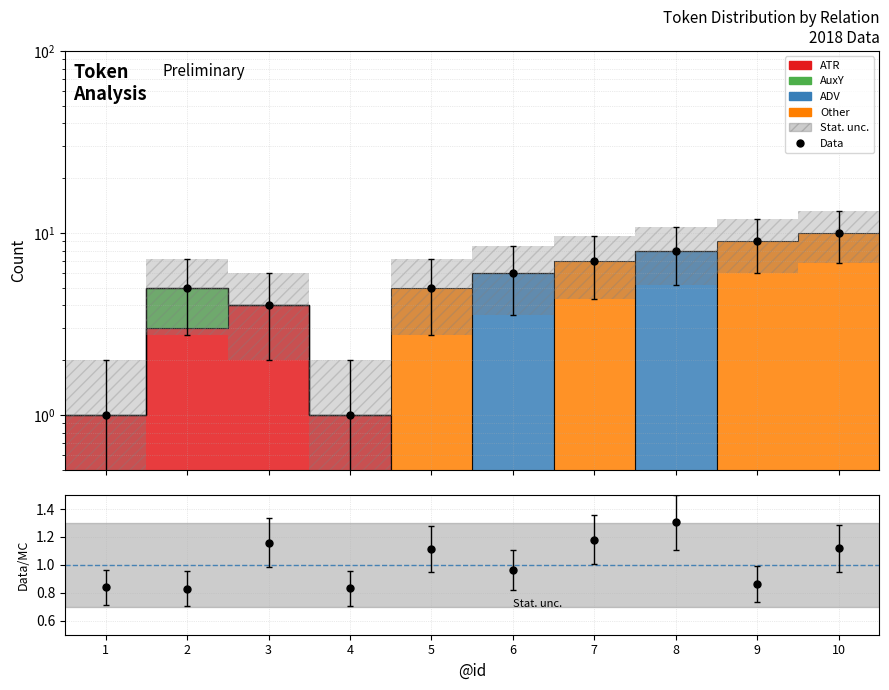

How many data points are less than 6?

5